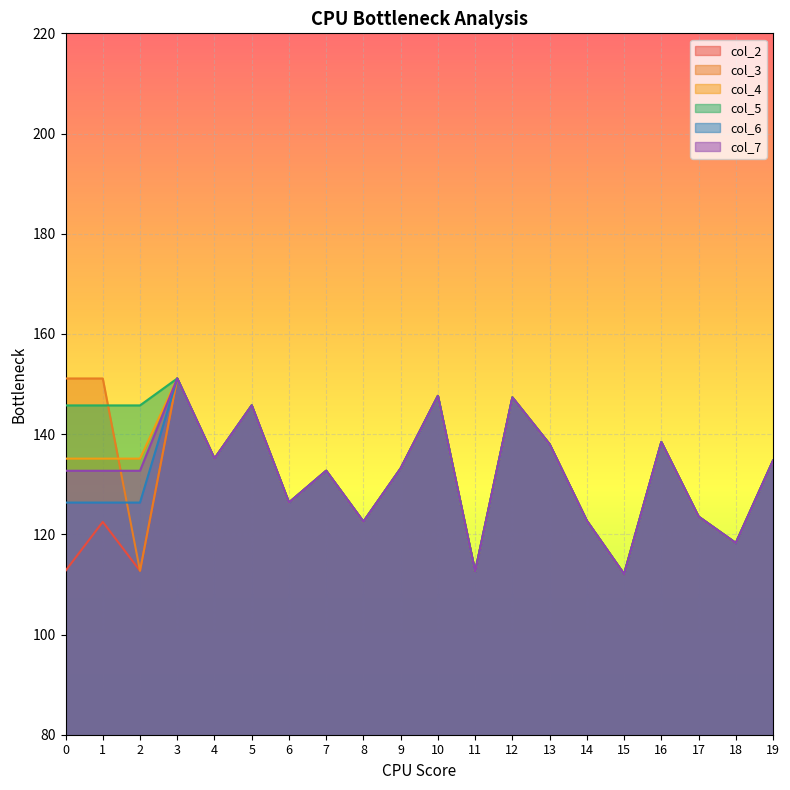

What is the minimum value for col_7?

112.1